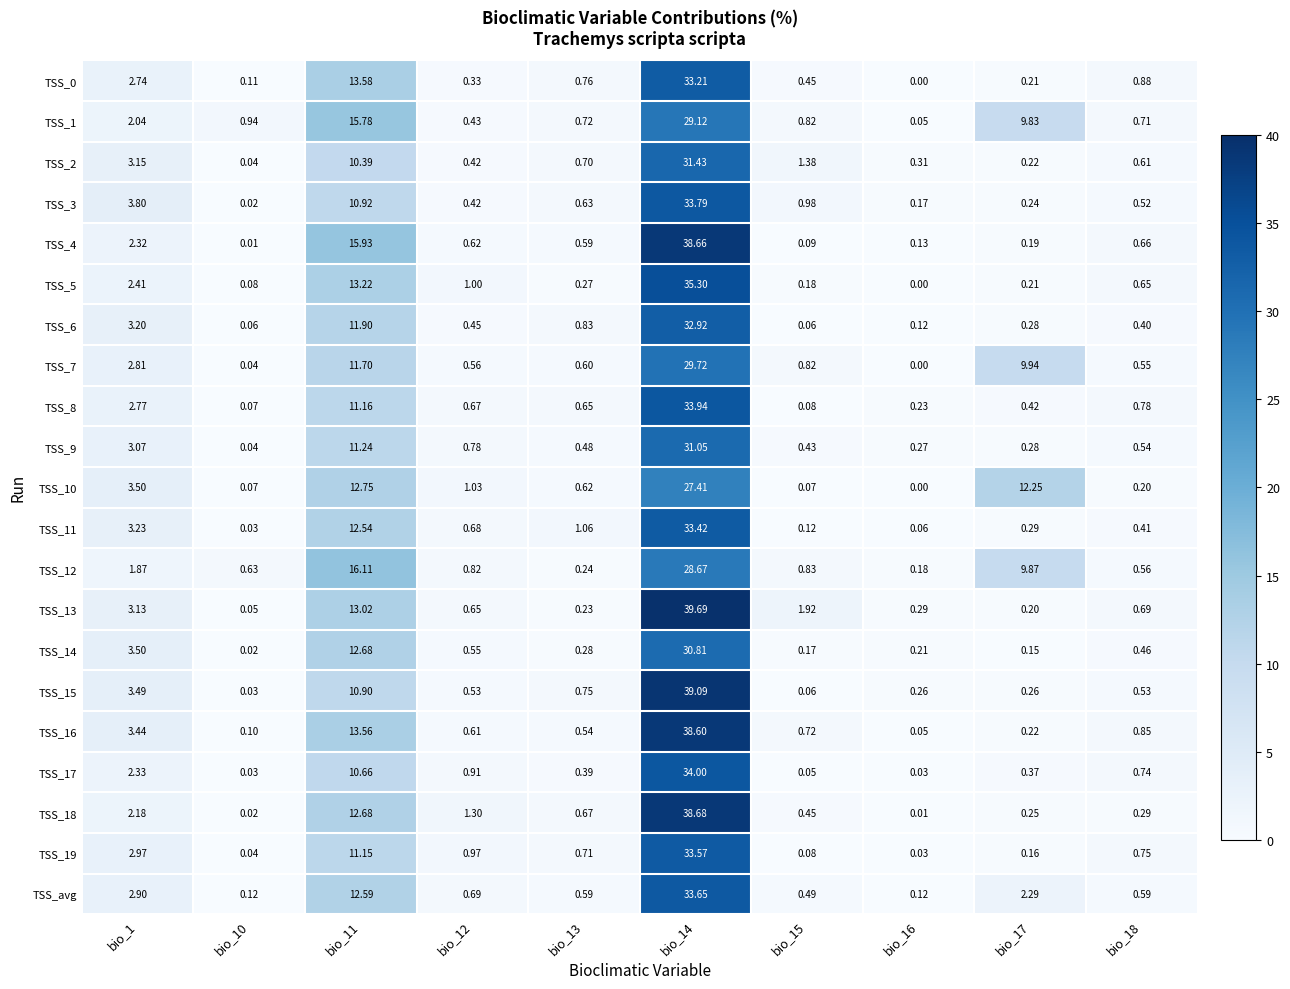

Is the value of TSS_18 at bio_18 greater than the value of TSS_16 at bio_11?

No